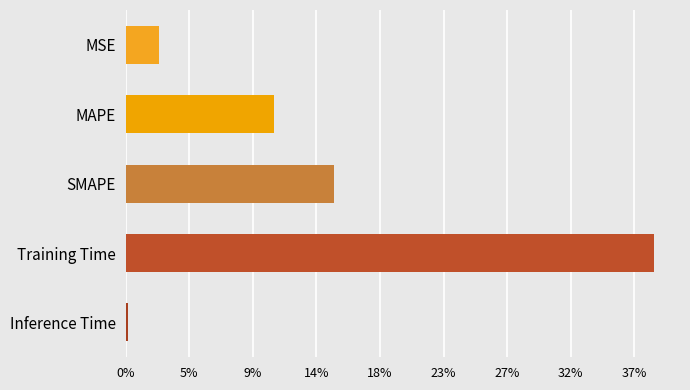

List the labels in order of value, largest first.

Training Time, SMAPE, MAPE, MSE, Inference Time